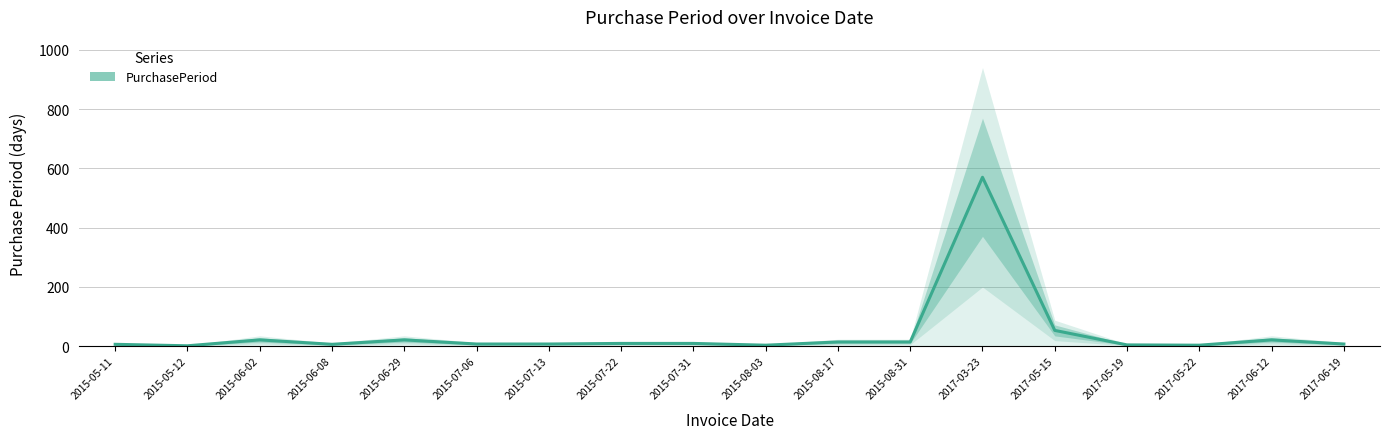

Count the number of categories in the chart.

18